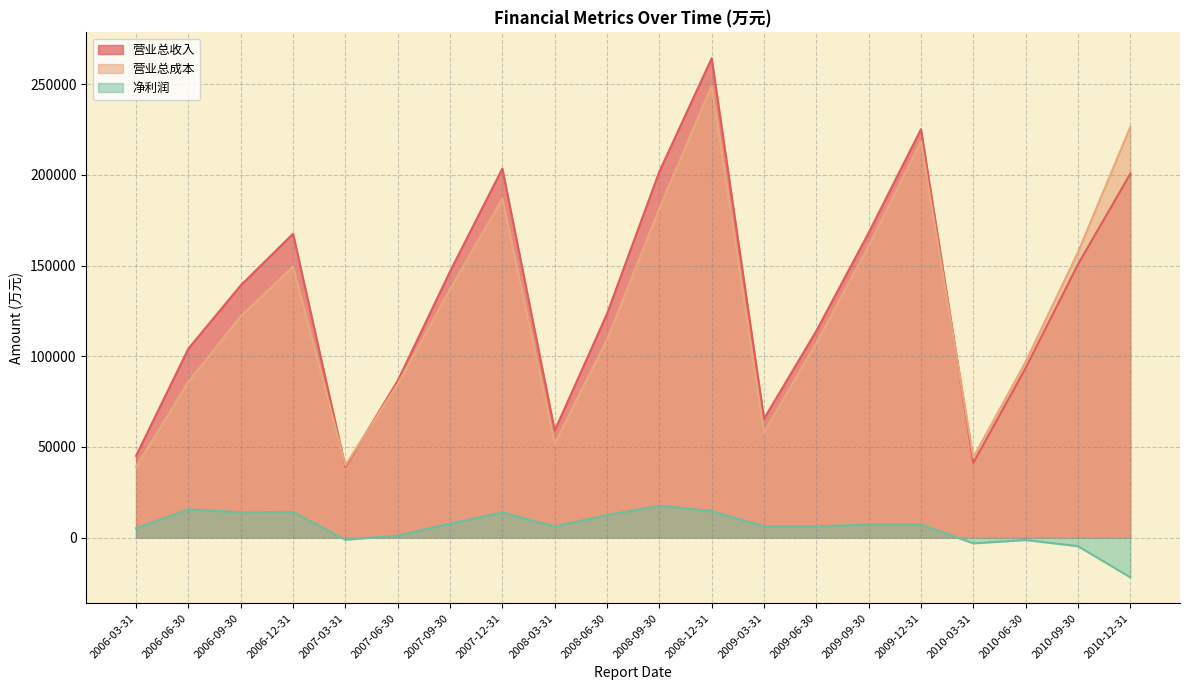

True or false: 营业总收入 has more than 0 interior local peaks.

True